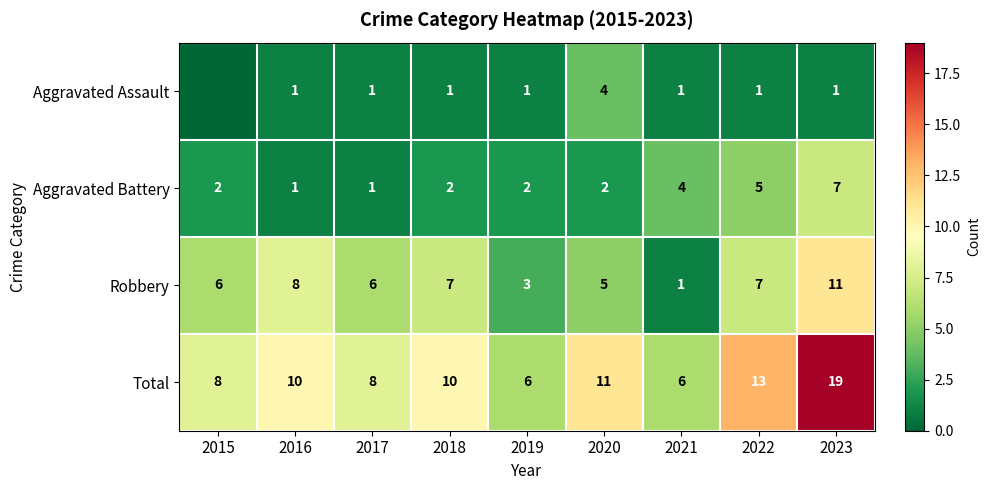

What is the greatest value displayed?

19